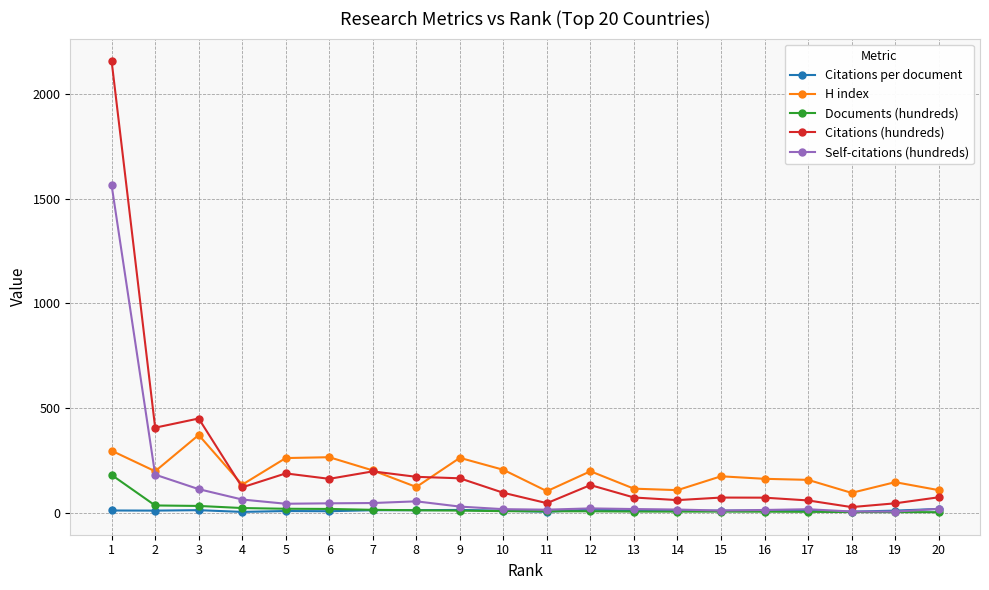

What is the maximum value for Citations (hundreds)?

2155.3